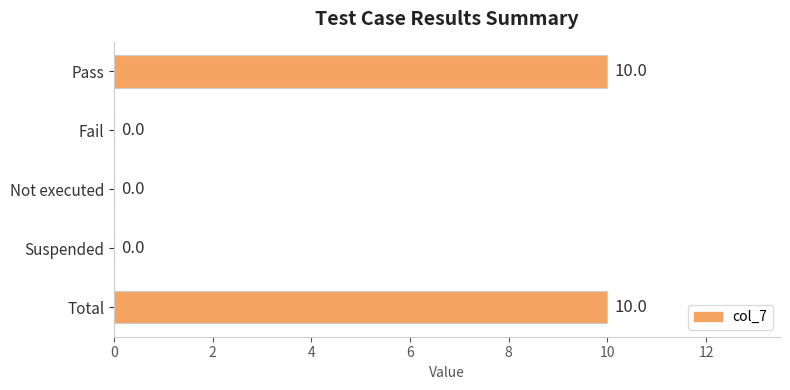

What is the maximum value shown in the chart?

10